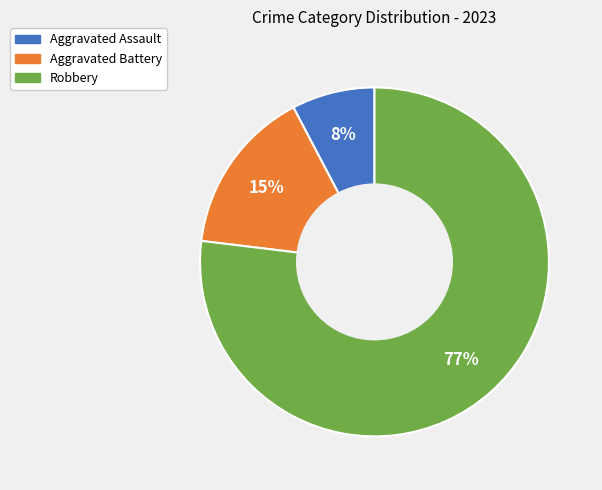

Is there any slice that represents more than half of the pie?

Yes